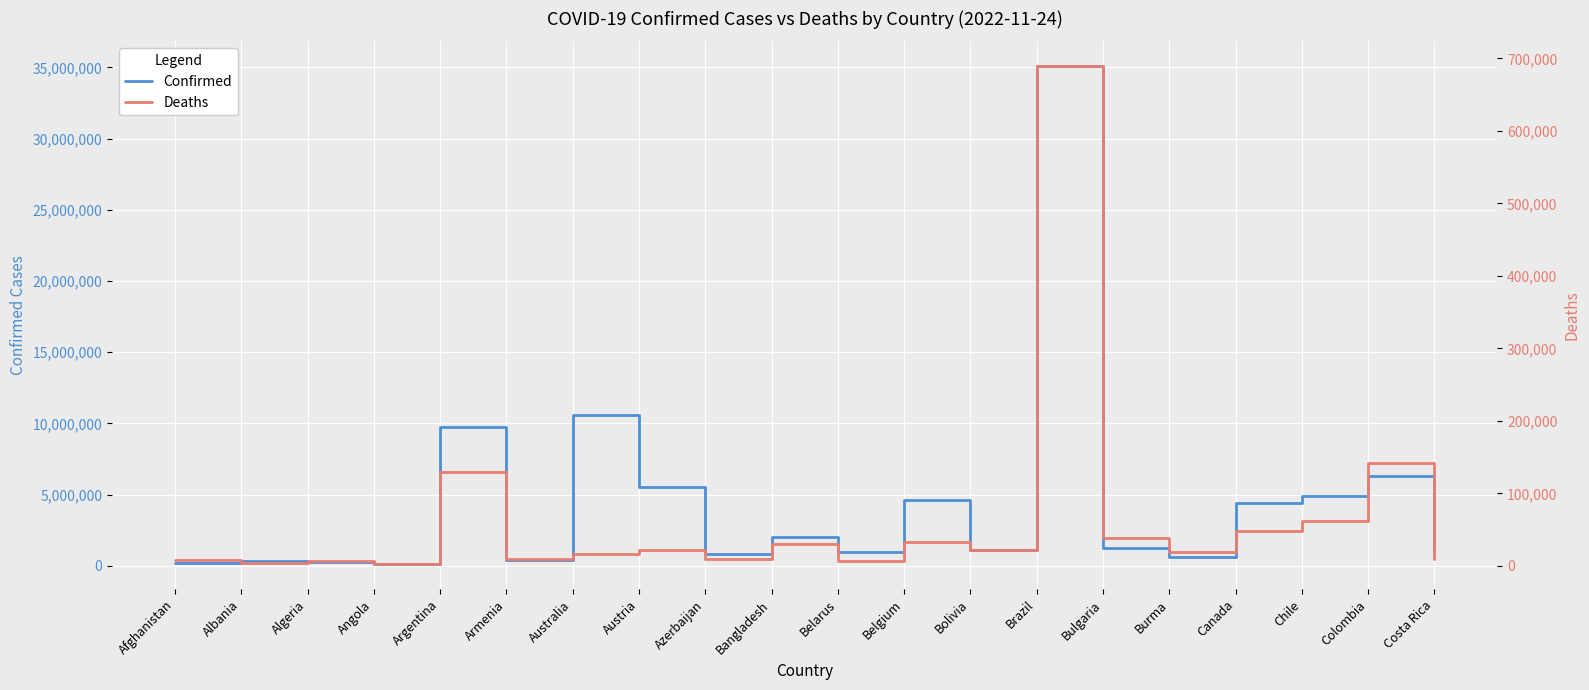

What is the value of the Confirmed point at the 6th from the left?

445631